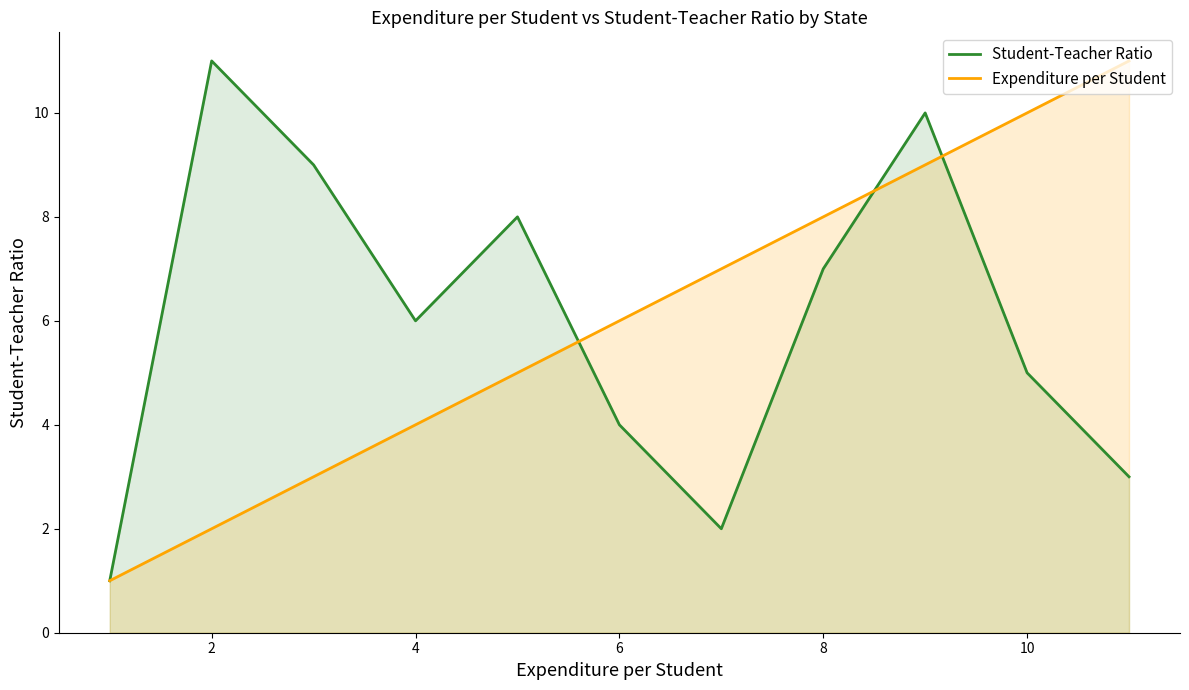

The value of Expenditure per Student at 4 is 4. True or false?

True